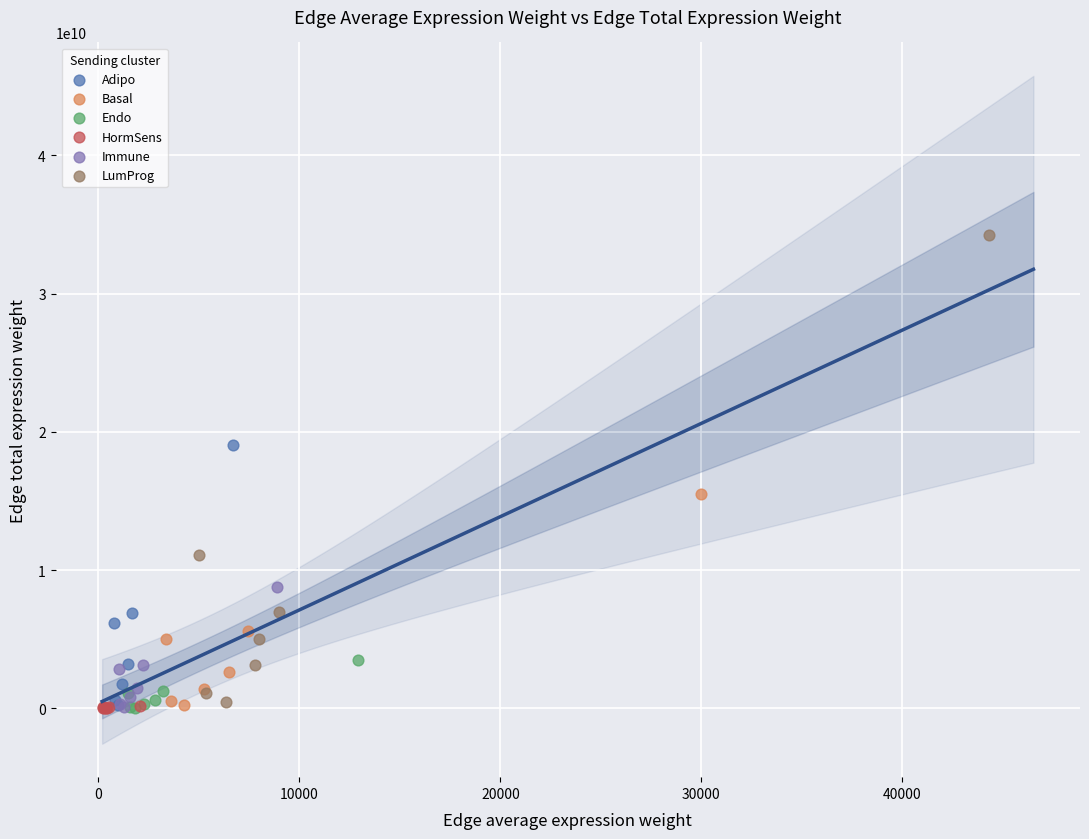

Which series contains the highest Y value?

LumProg